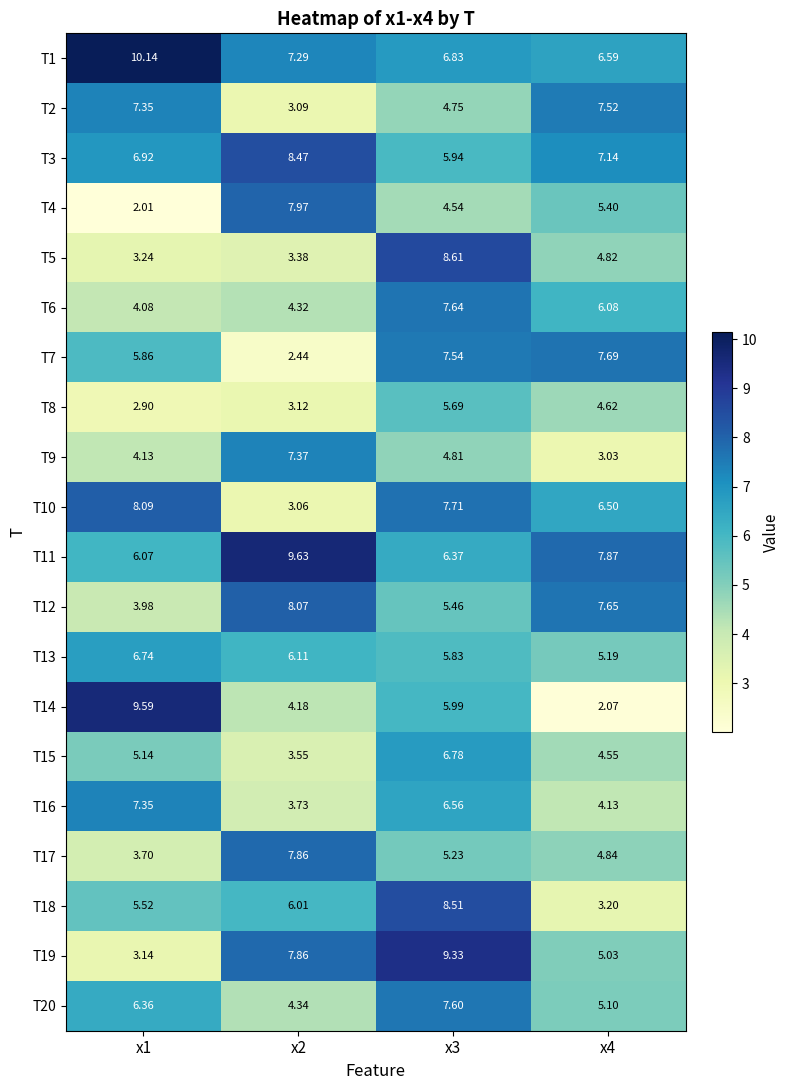

Is the value of T7 at x3 greater than the value of T20 at x1?

Yes